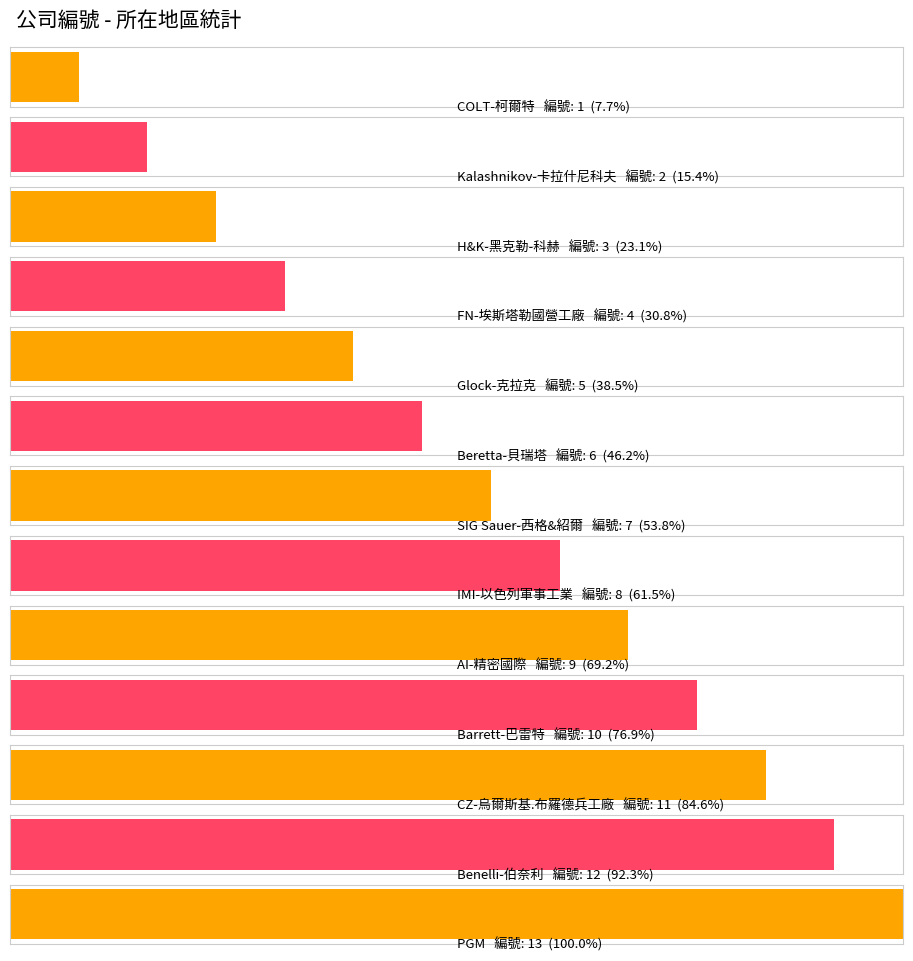

What position from the right is Benelli-伯奈利?

2